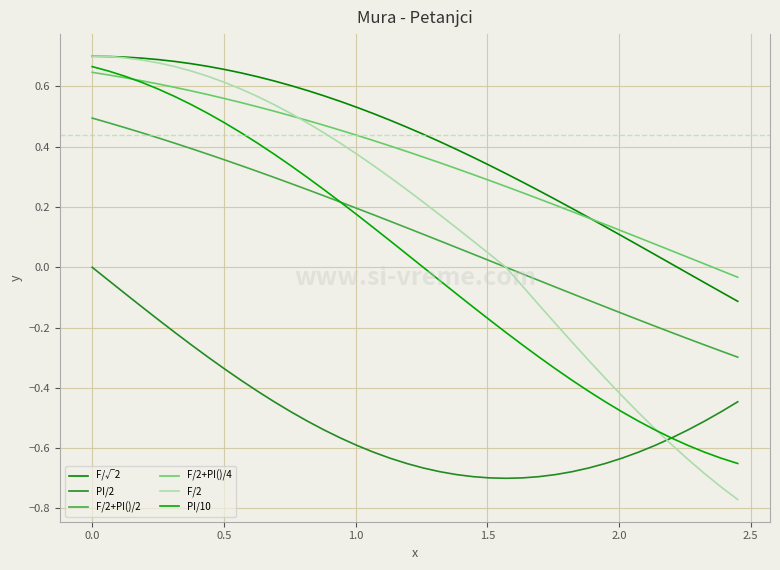

What is the sum of all F/2+PI()/4 values?

14.0